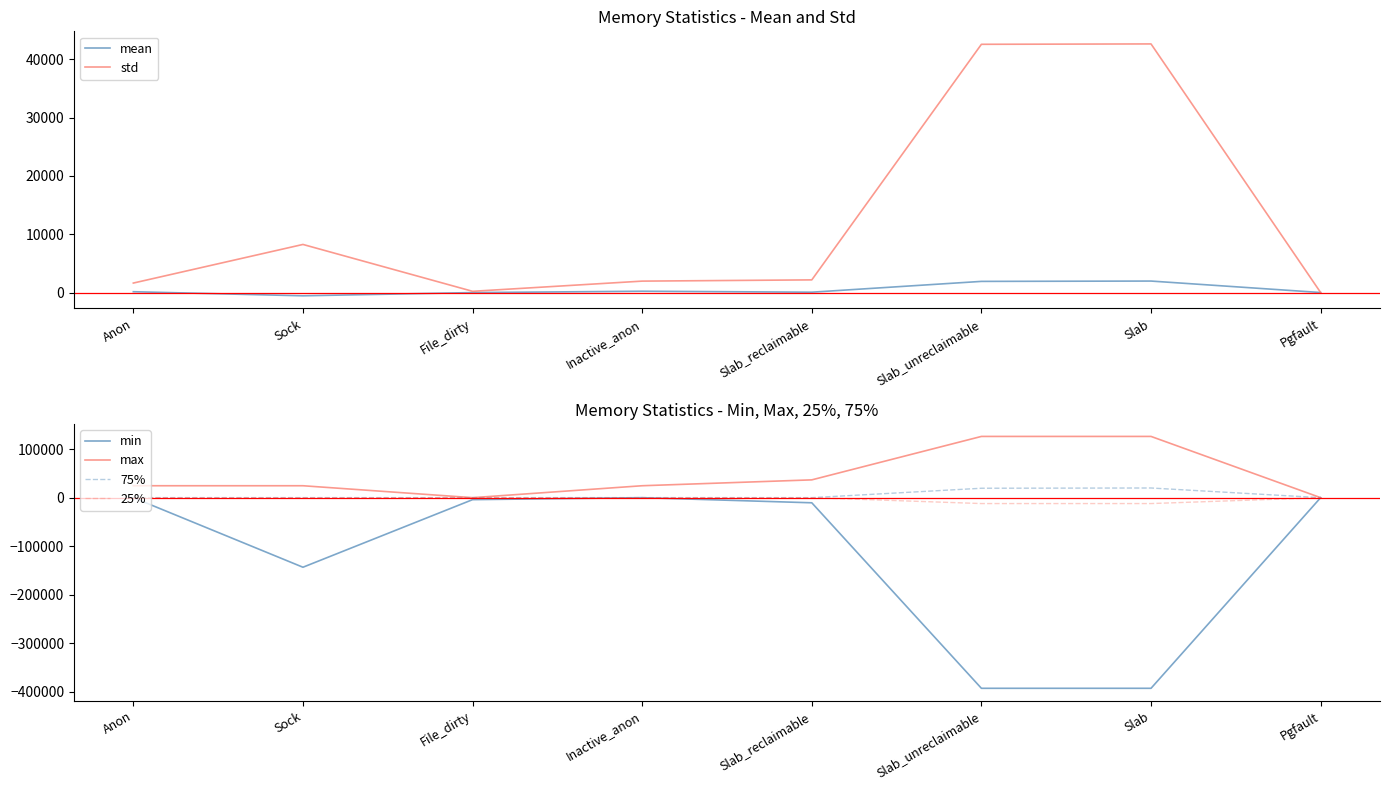

At which category does the chart reach its minimum across all series?

Slab_unreclaimable